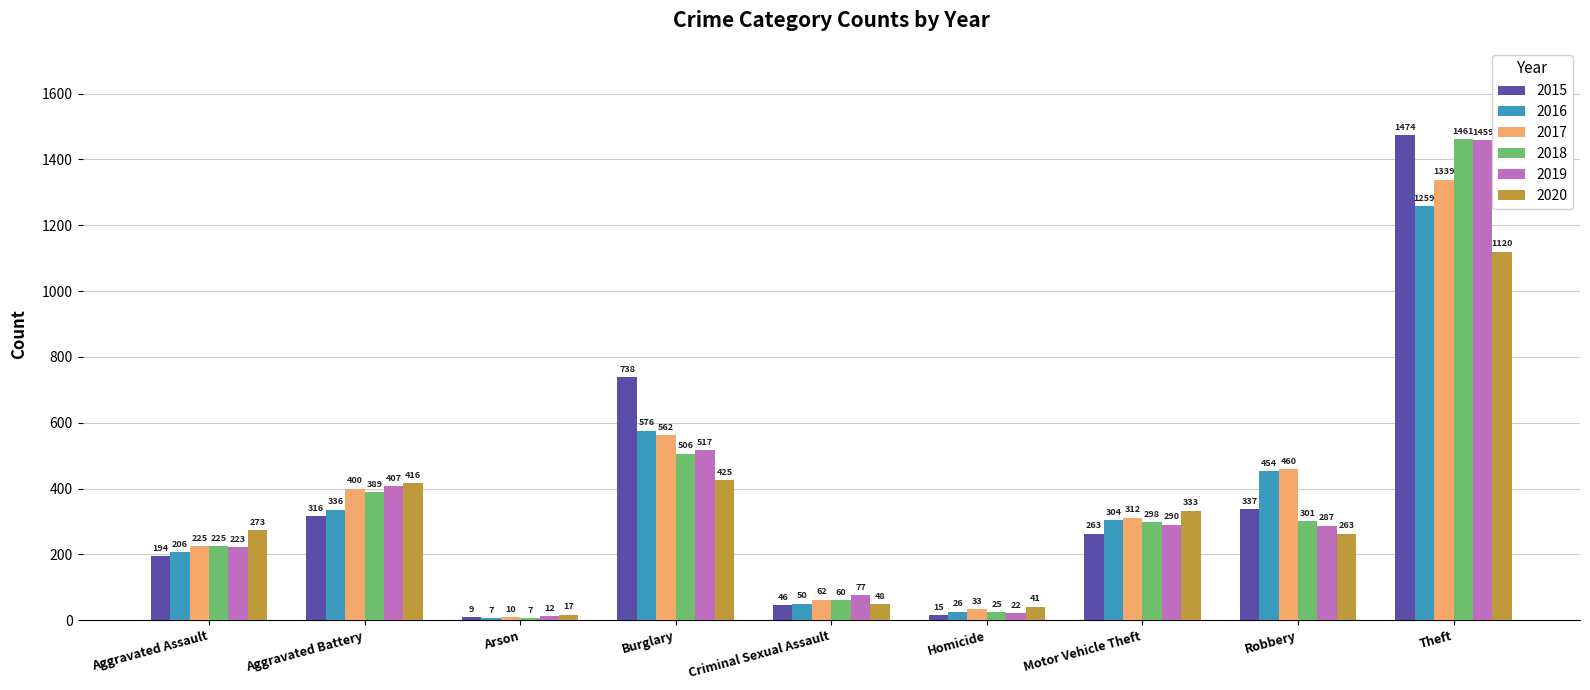

How many bars are there in each group?

6